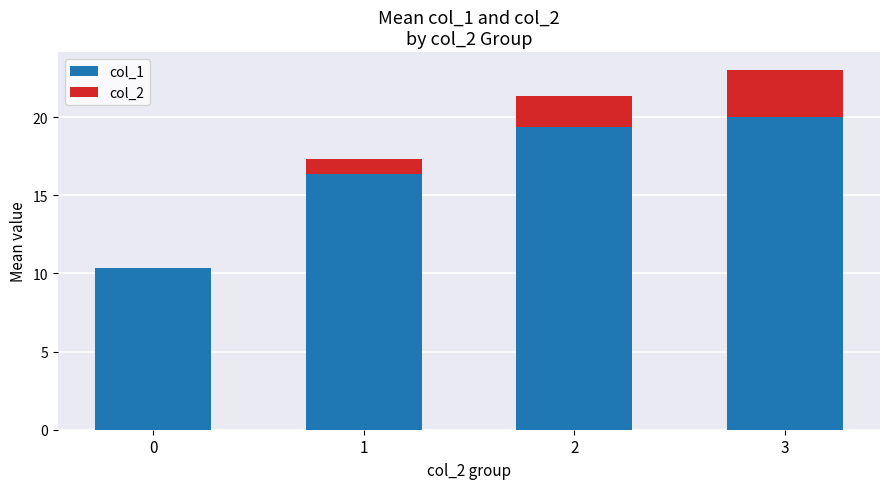

What is the total value across all series at 1?

17.3